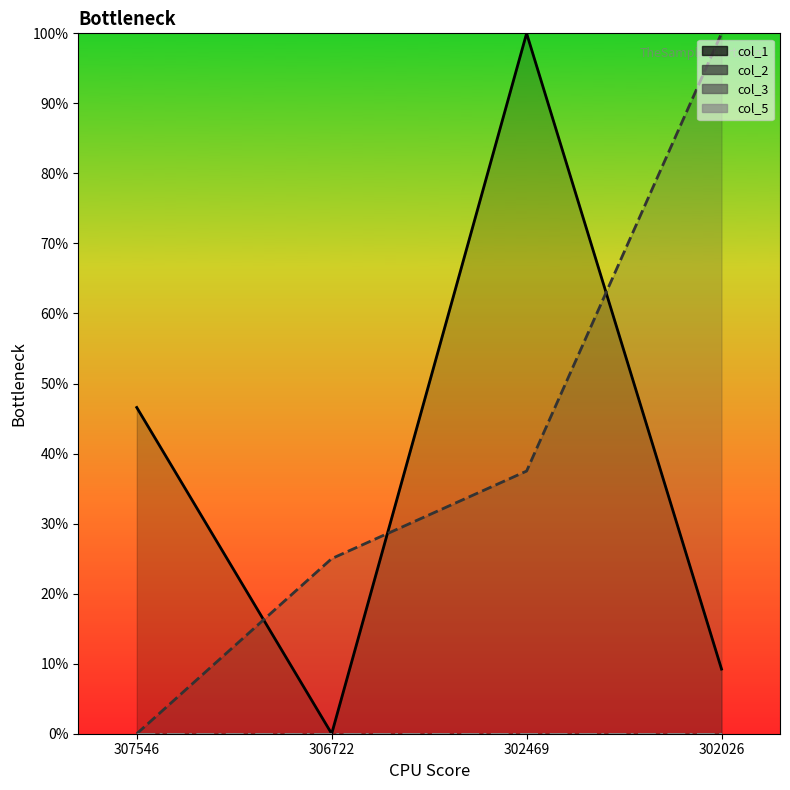

How many interior local valleys does the col_1 series have?

1